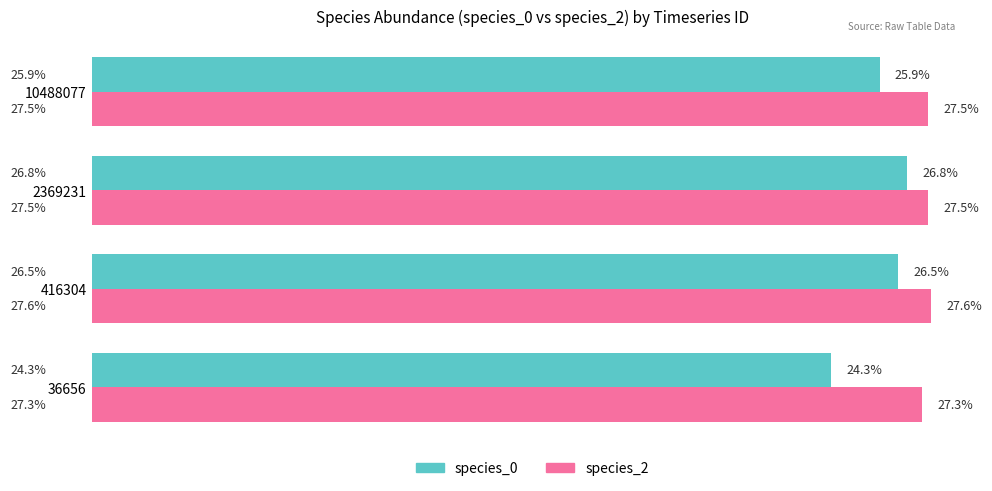

Rank the categories by species_0 value from highest to lowest.

2369231, 416304, 10488077, 36656